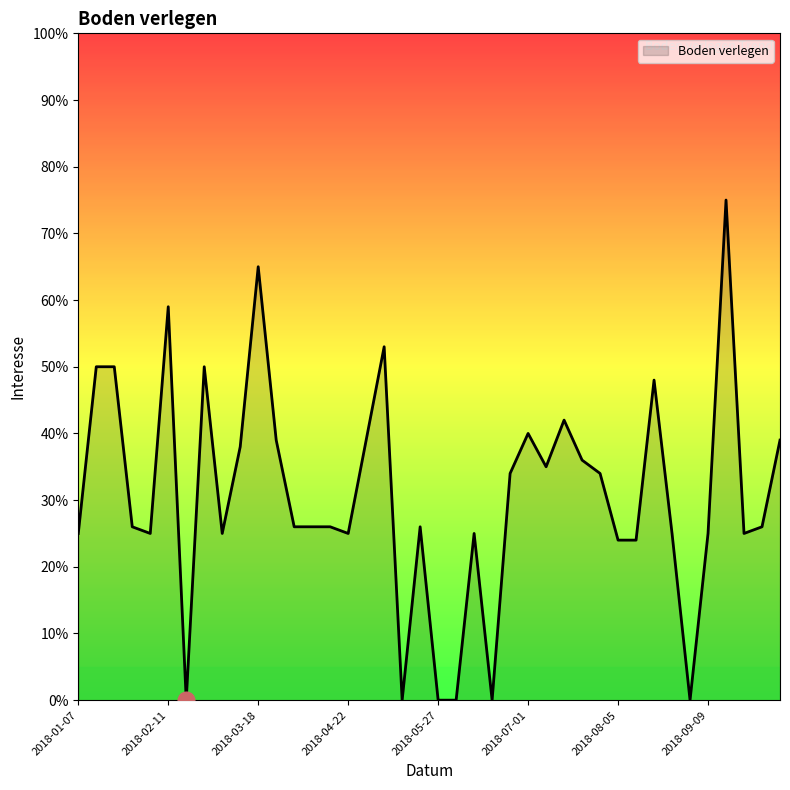

What is the maximum value shown in the chart?

75